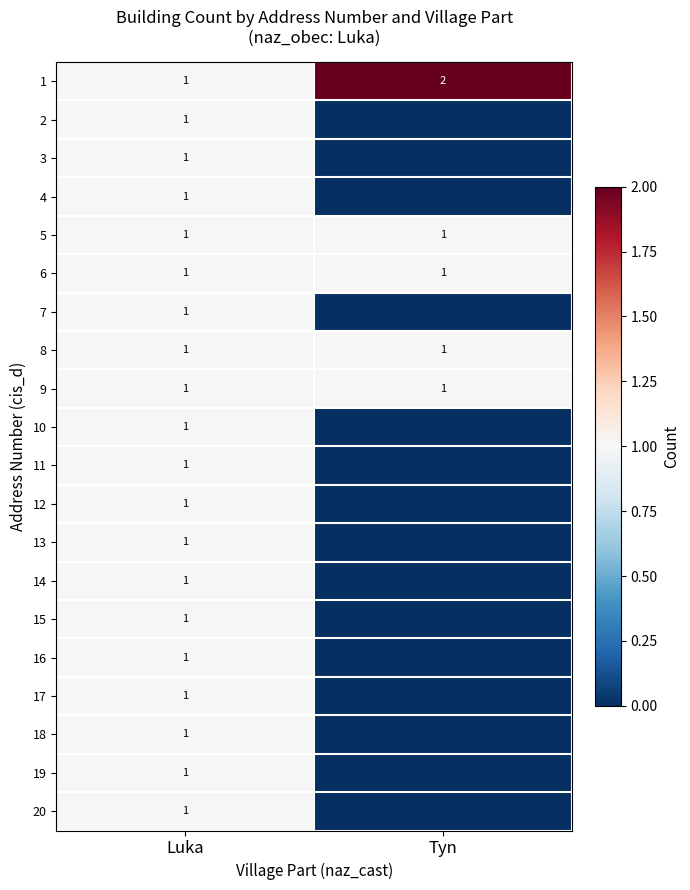

Is it true that 1 equals 4 at Tyn?

False